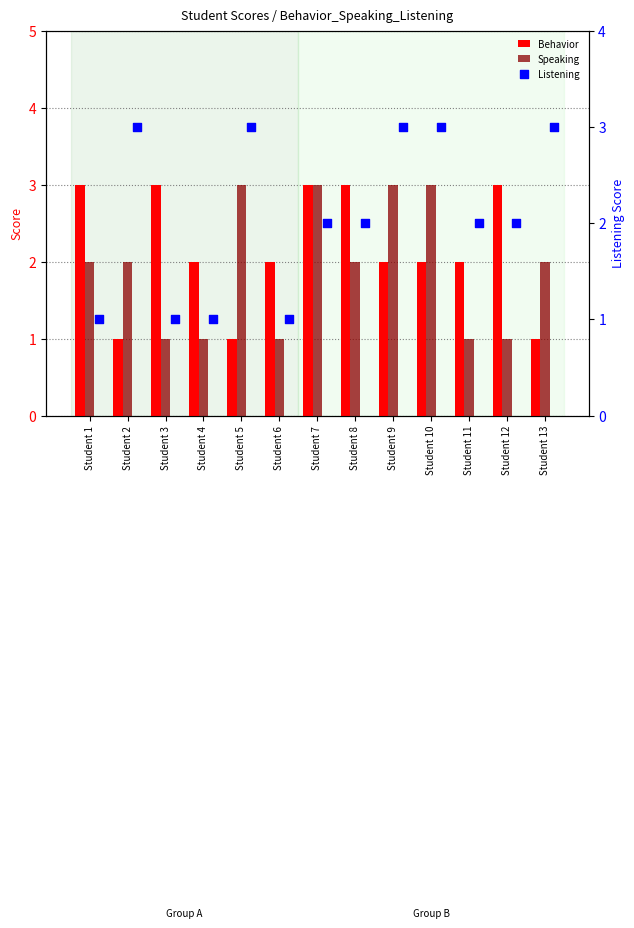

Which series contains the highest Y value?

Behavior